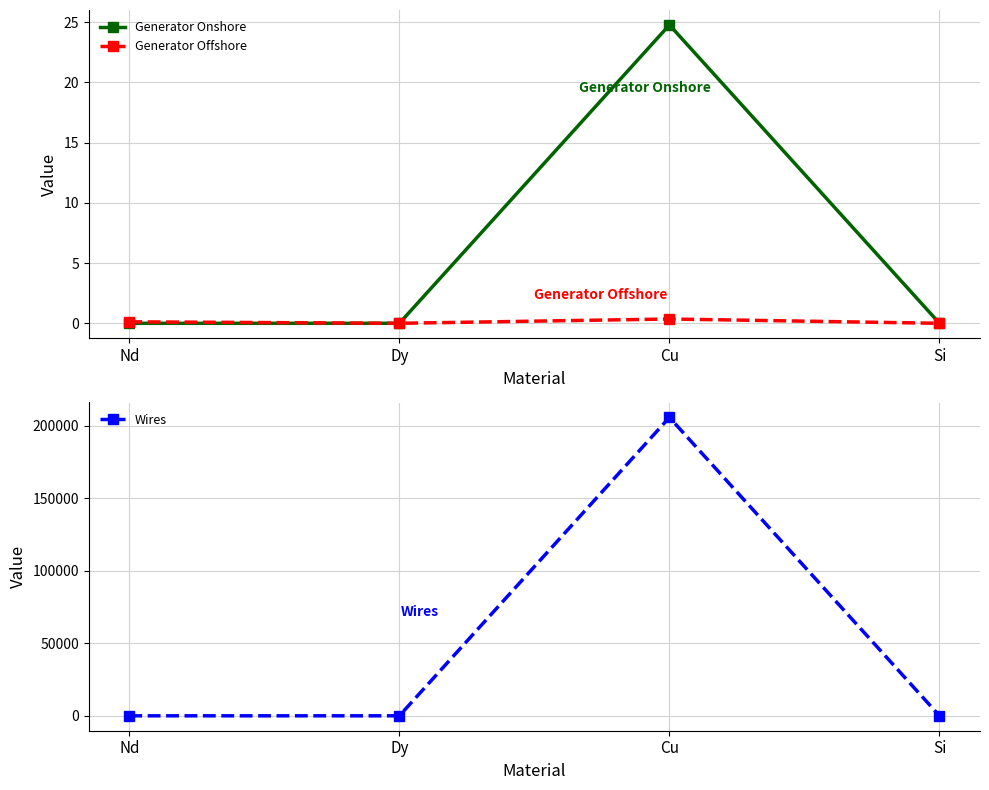

Reading left to right, extract all data points from this chart.

Generator Onshore: 0.0	0.0	24.8	0.0
Generator Offshore: 0.1	0.0	0.4	0.0
Wires: 0.0	0.0	205913.4	0.0